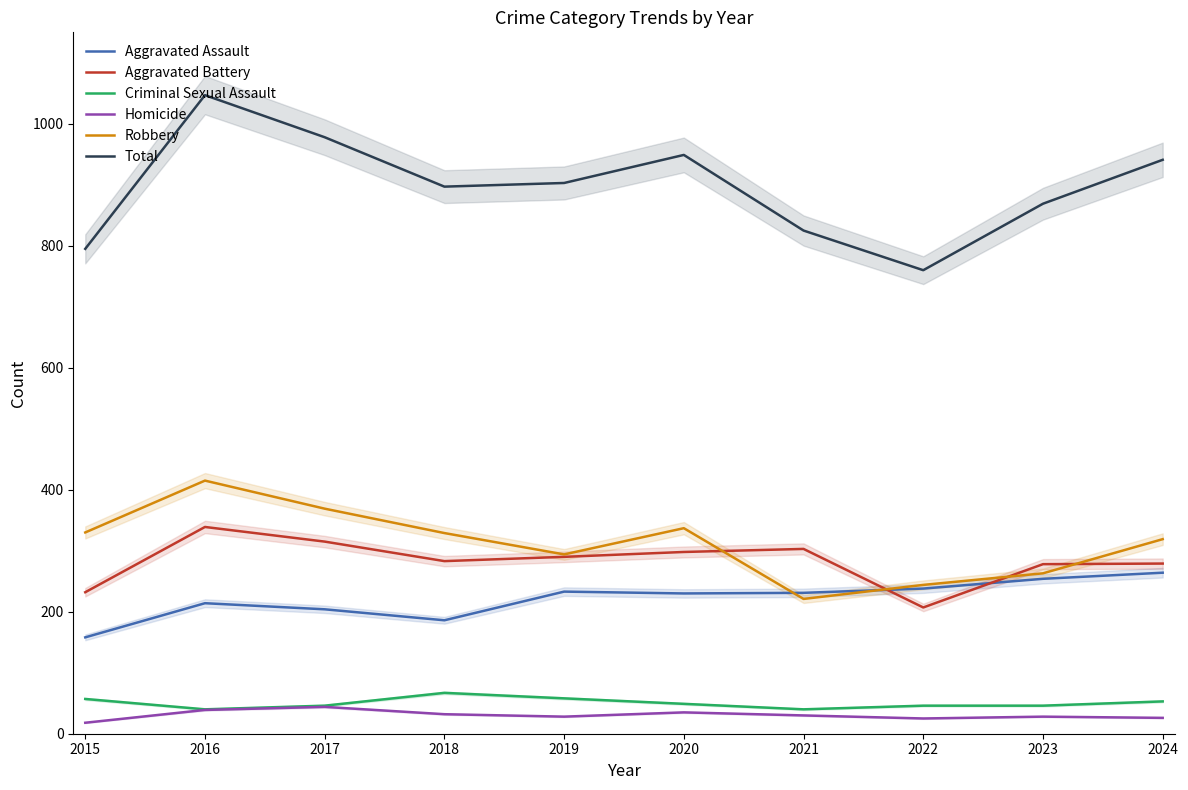

What is the highest value of the Total series?

1047